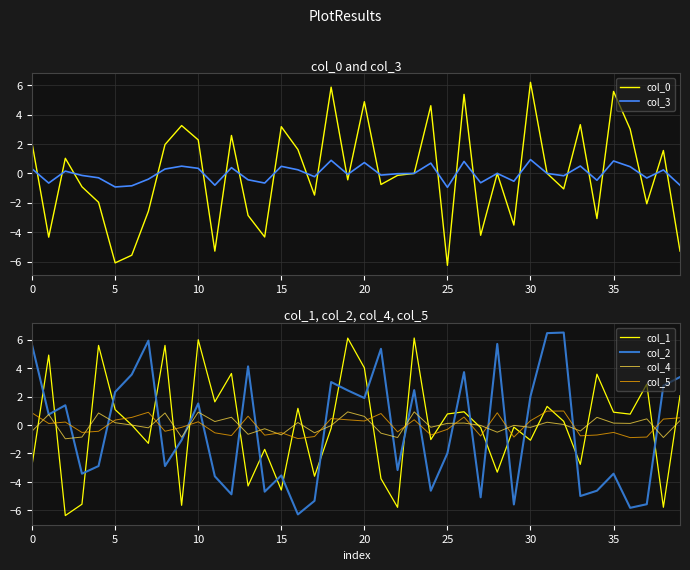

At how many categories does at least one series exceed 1?

33